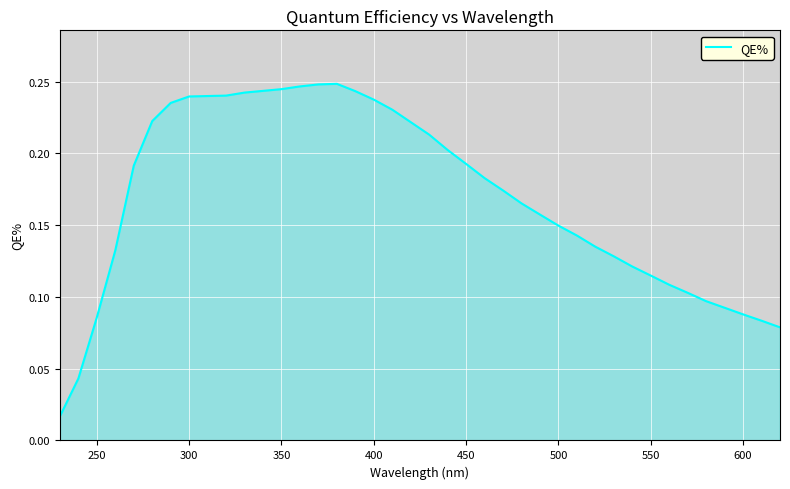

How many lines are shown in the chart?

1